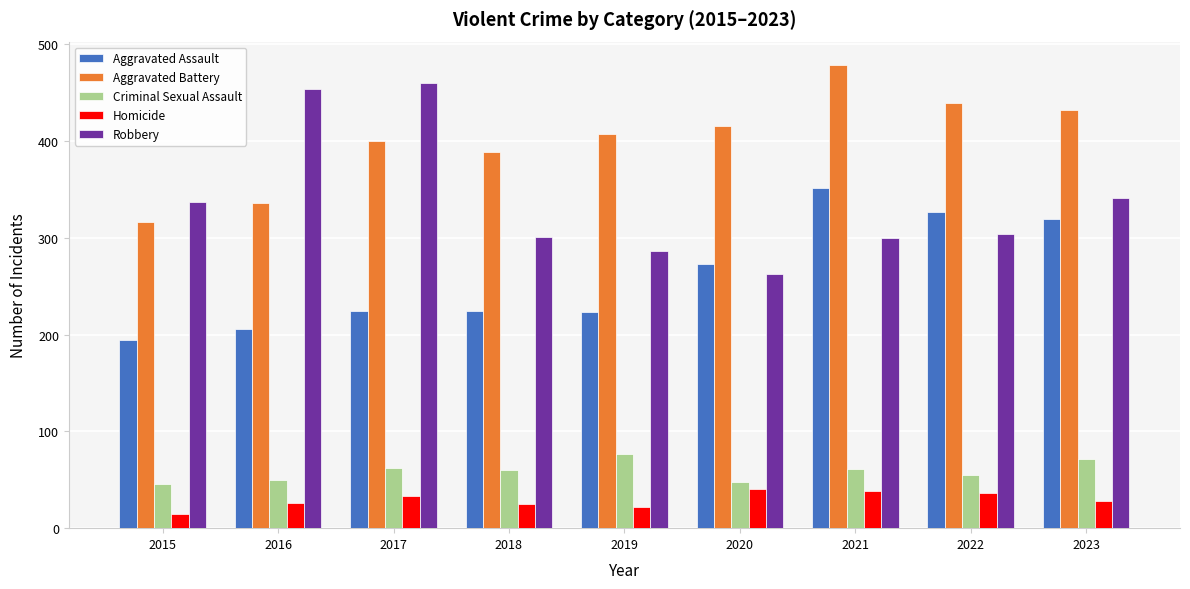

Which series changed the most between 2020 and 2021?

Aggravated Assault